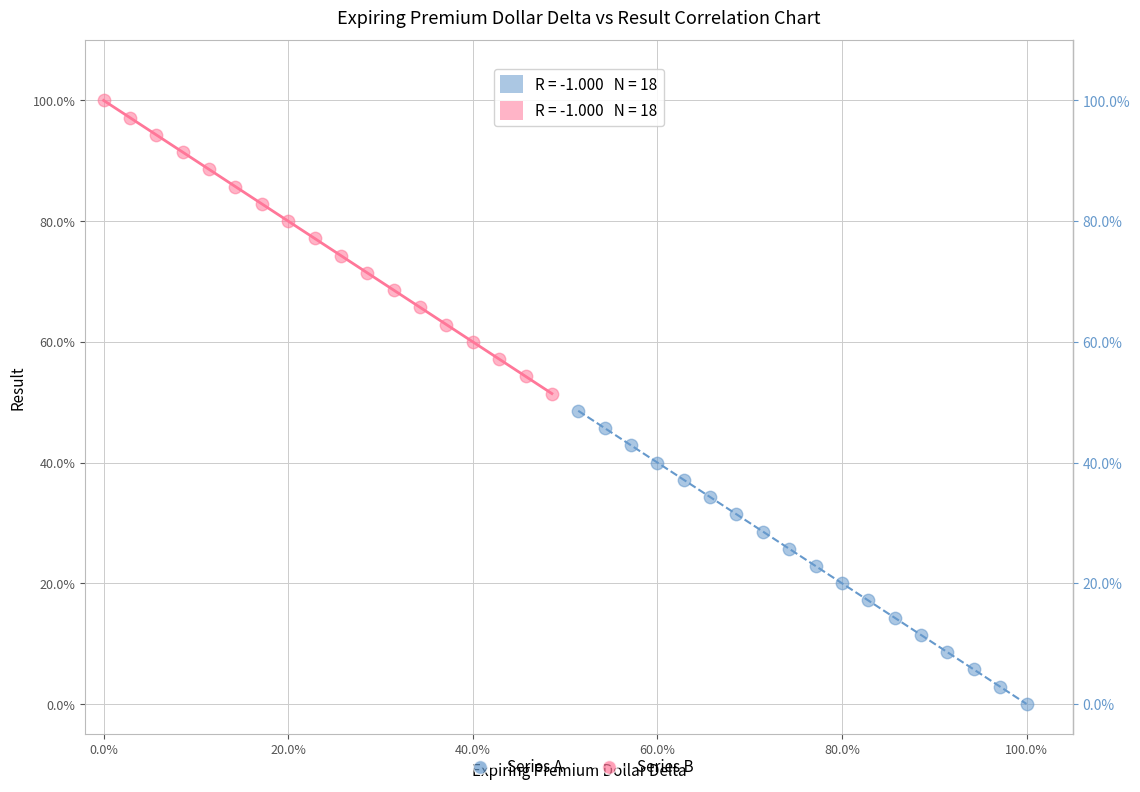

Which series reaches the maximum Y coordinate?

Series B